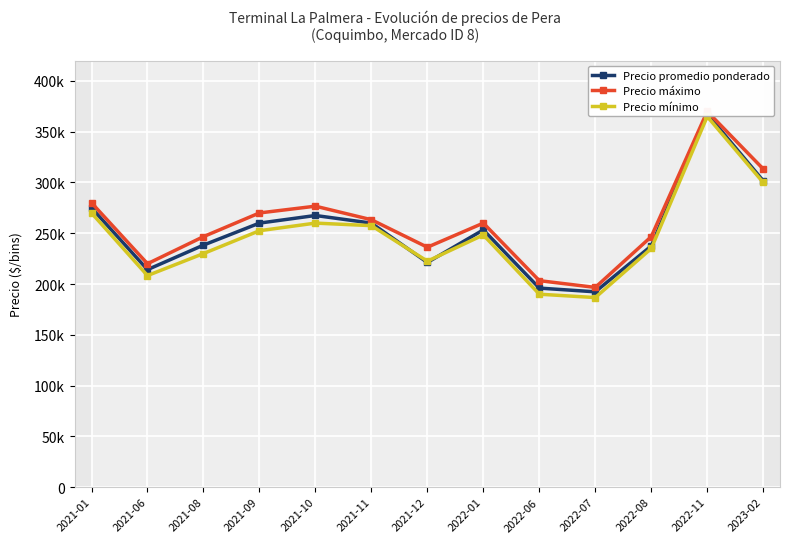

How many values in the Precio mínimo series are below 248333?

6